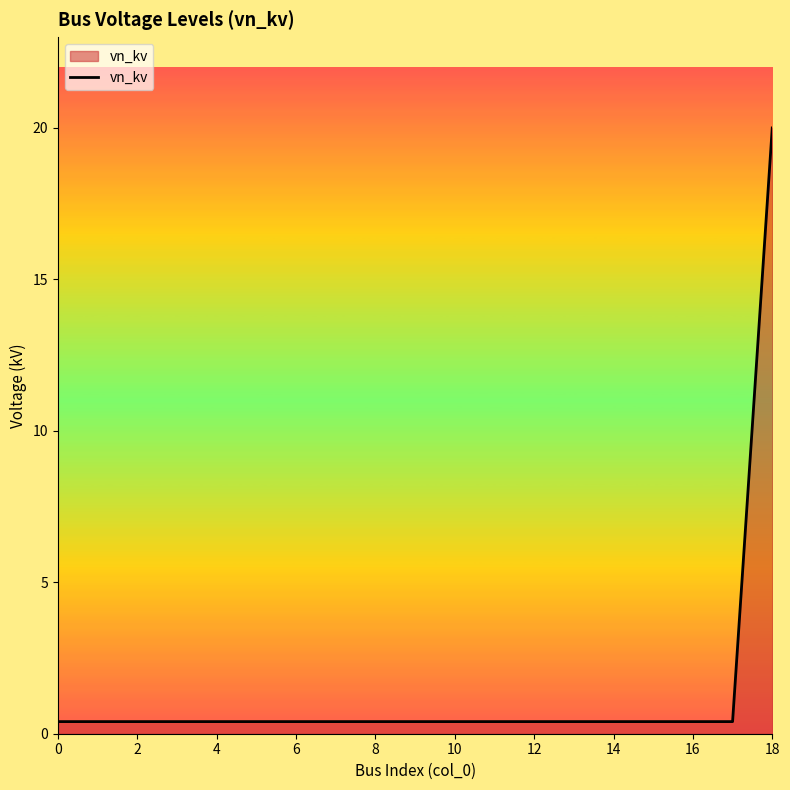

What is the difference between the maximum and minimum values?

19.6